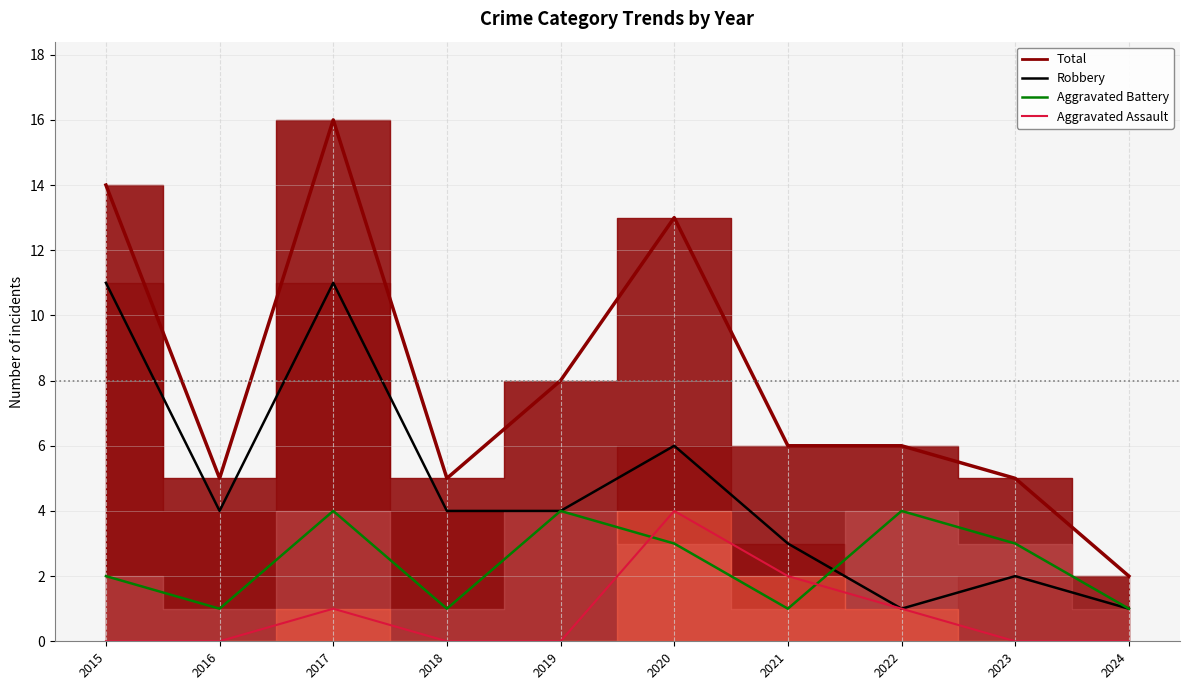

True or false: Aggravated Battery and Total intersect in this chart.

False